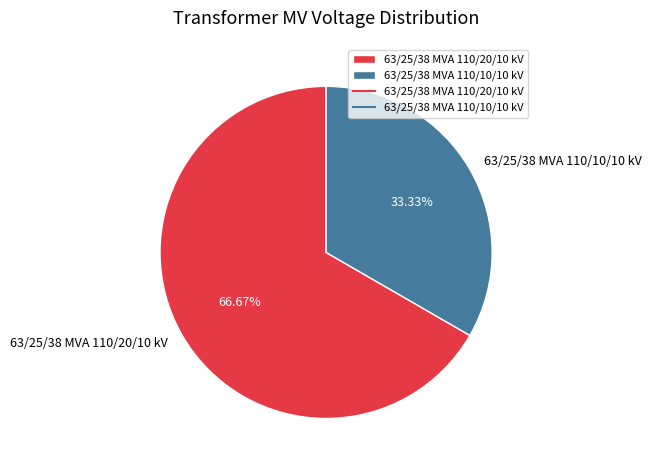

Rank the categories by value from lowest to highest.

63/25/38 MVA 110/10/10 kV, 63/25/38 MVA 110/20/10 kV